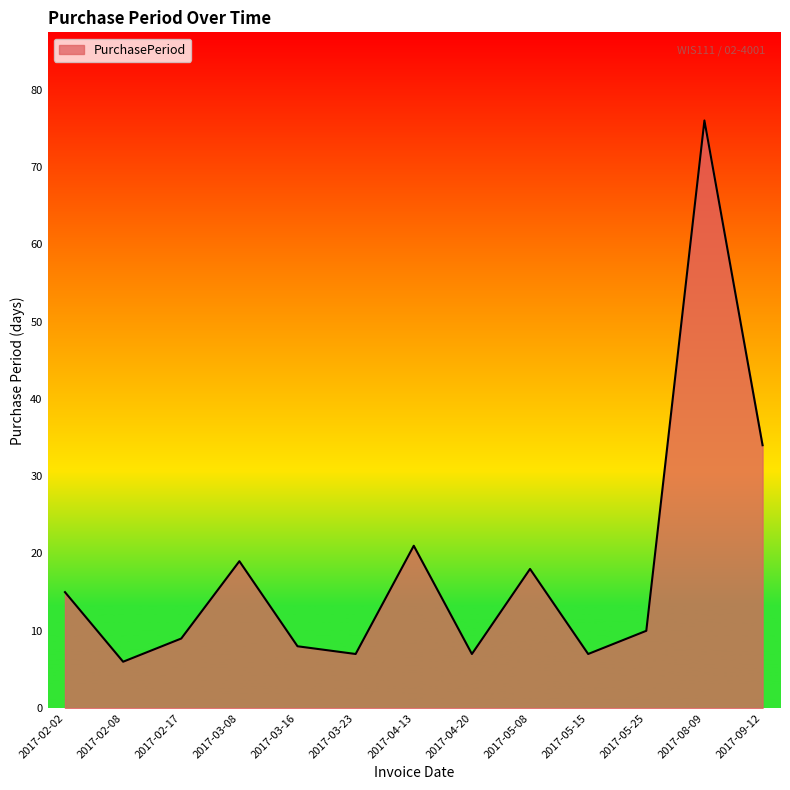

What is the minimum value shown in the chart?

6